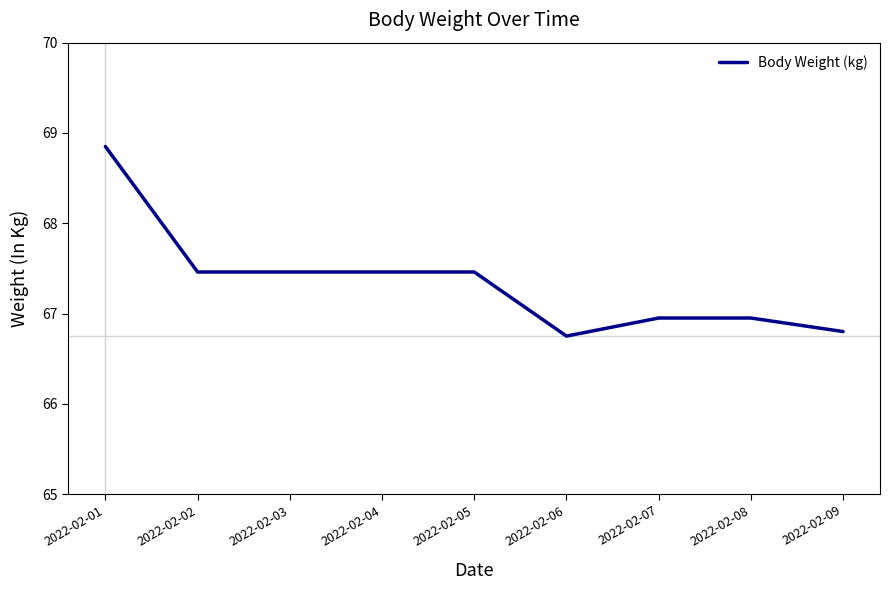

What is the difference between the maximum and minimum values?

2.1